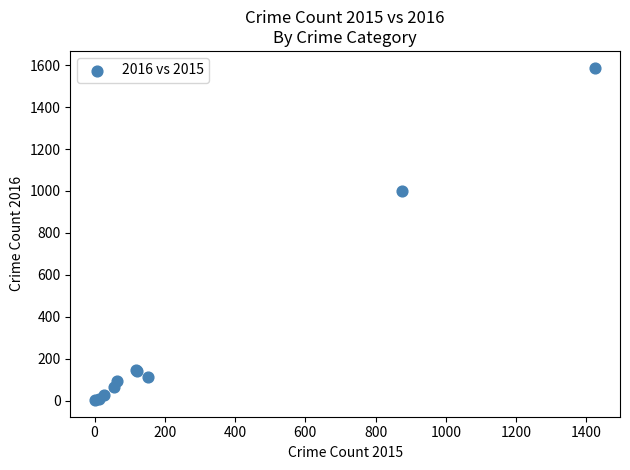

What Y value in the scatter plot is closest to 795?

999